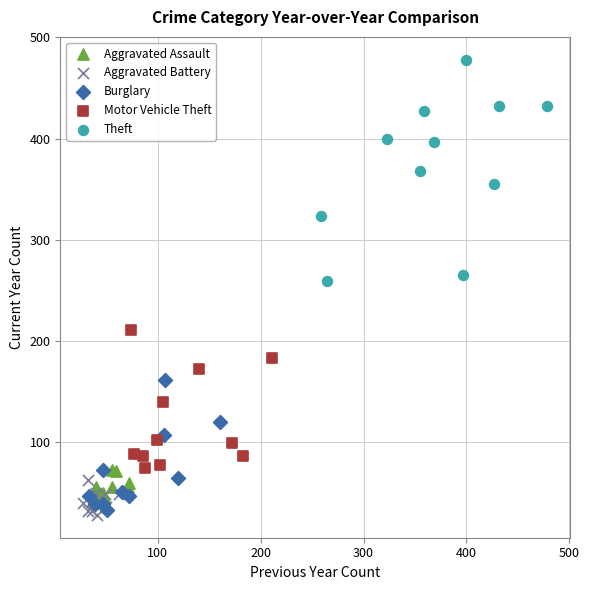

Which series reaches the maximum Y coordinate?

Theft